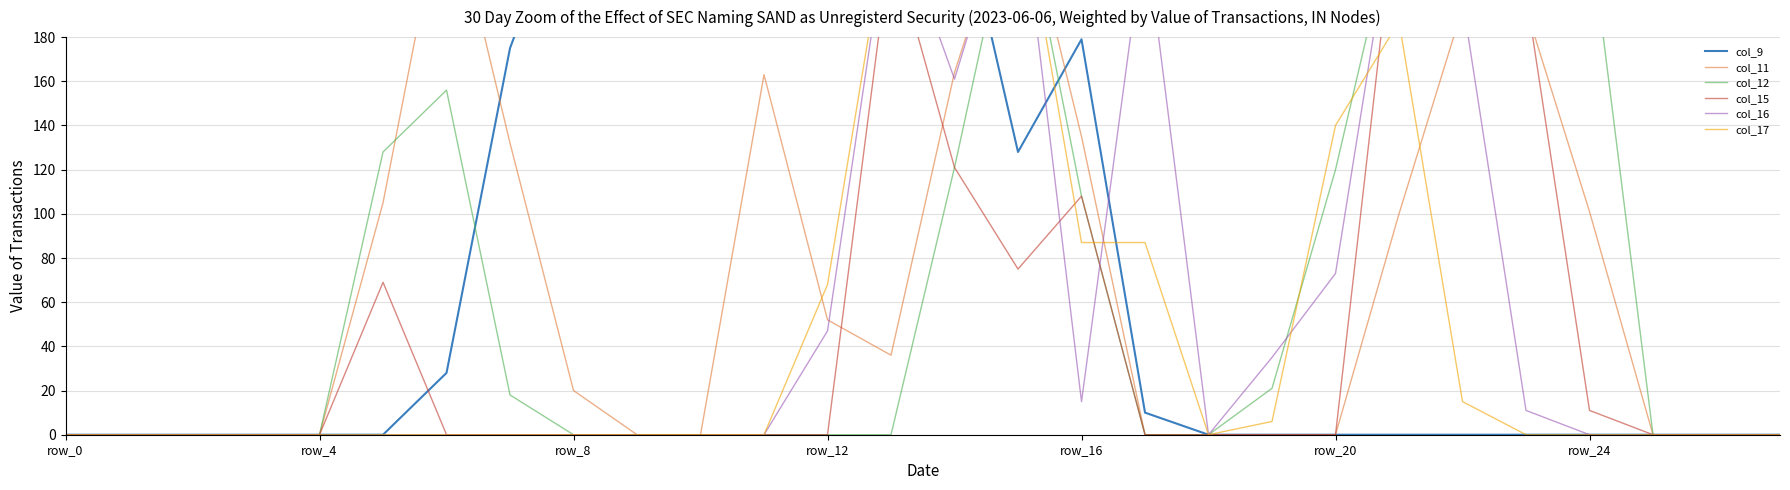

At which category is the sum across all series the highest?

15